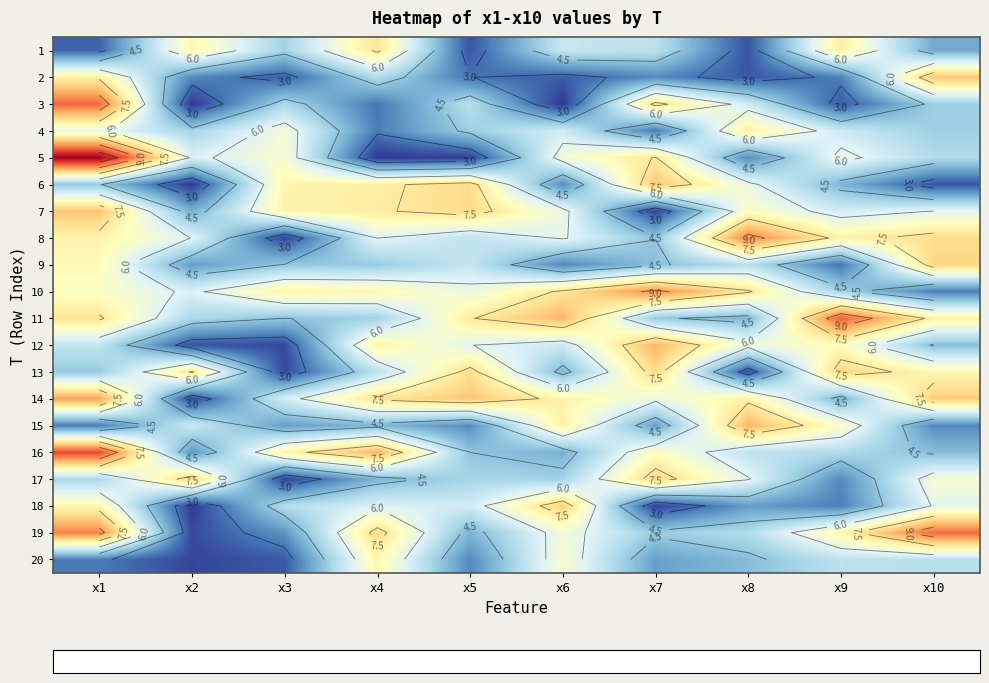

How many series are shown in this chart?

20